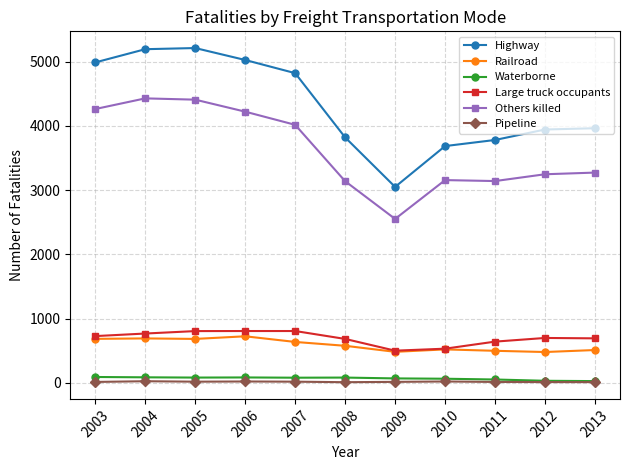

At which label is Highway closest to 4131?

2013